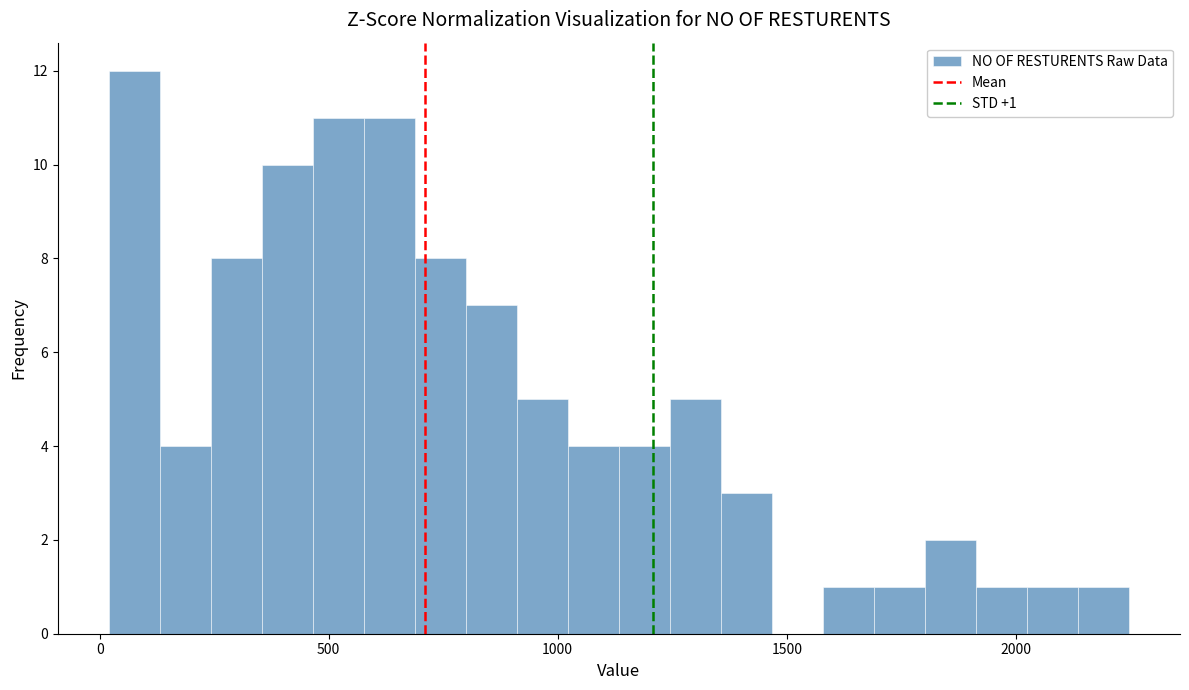

Read against the x-axis, roughly where is the centre of the tallest bar?

100